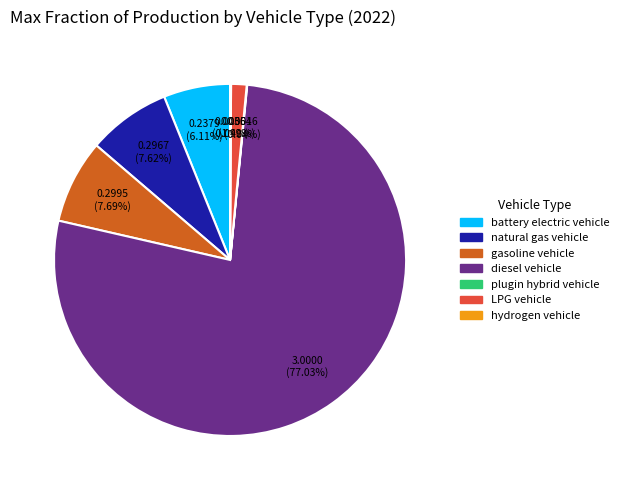

Which has a higher value, LPG vehicle or battery electric vehicle?

battery electric vehicle